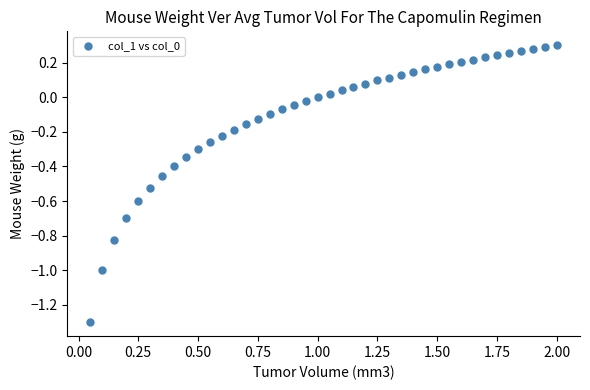

What is the range of Y values (max minus min)?

1.6